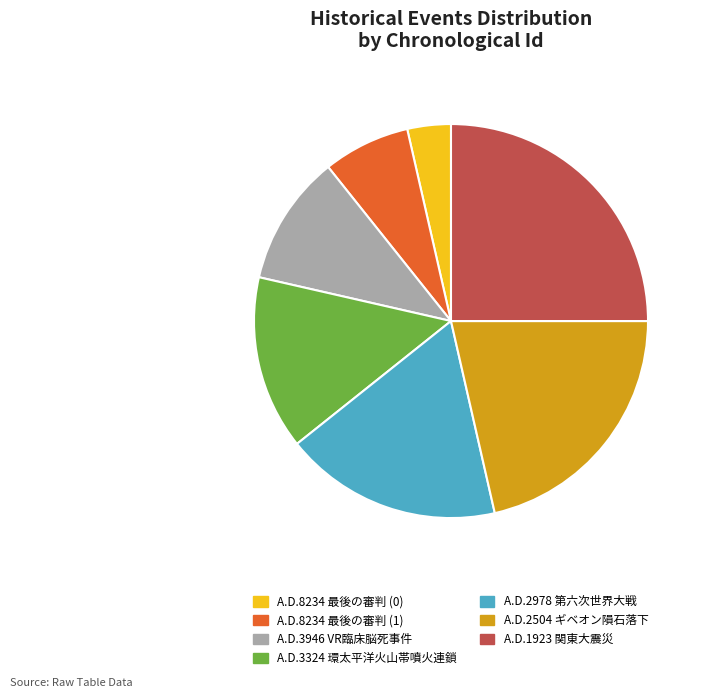

Approximately how many times larger is the value at A.D.1923 関東大震災 compared to A.D.3946 VR臨床脳死事件?

2.3